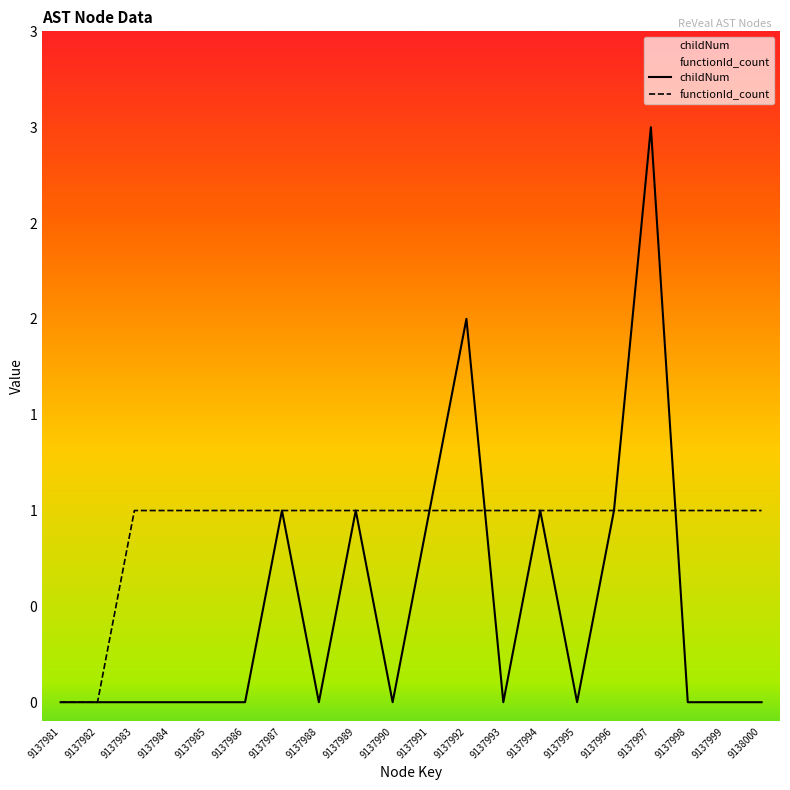

At 9137991, list the series in order from smallest to largest.

childNum, functionId_count